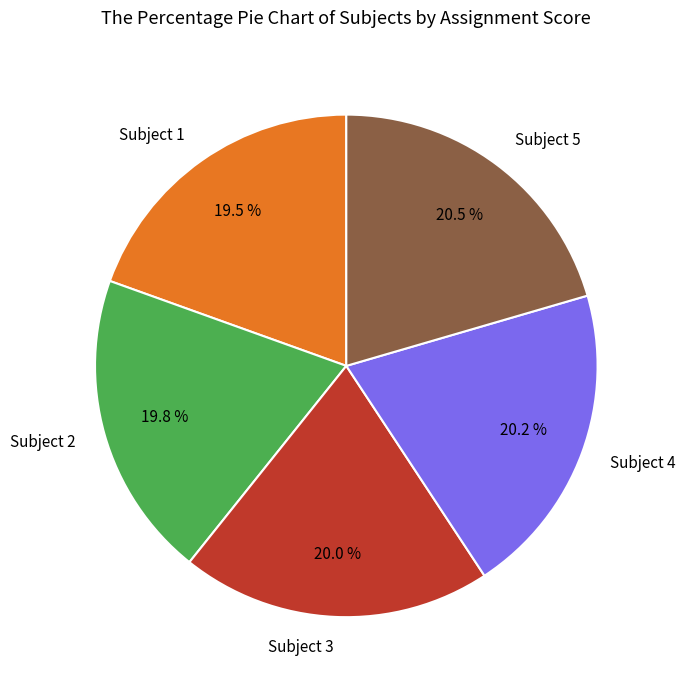

Is Subject 5 the majority of the pie?

No